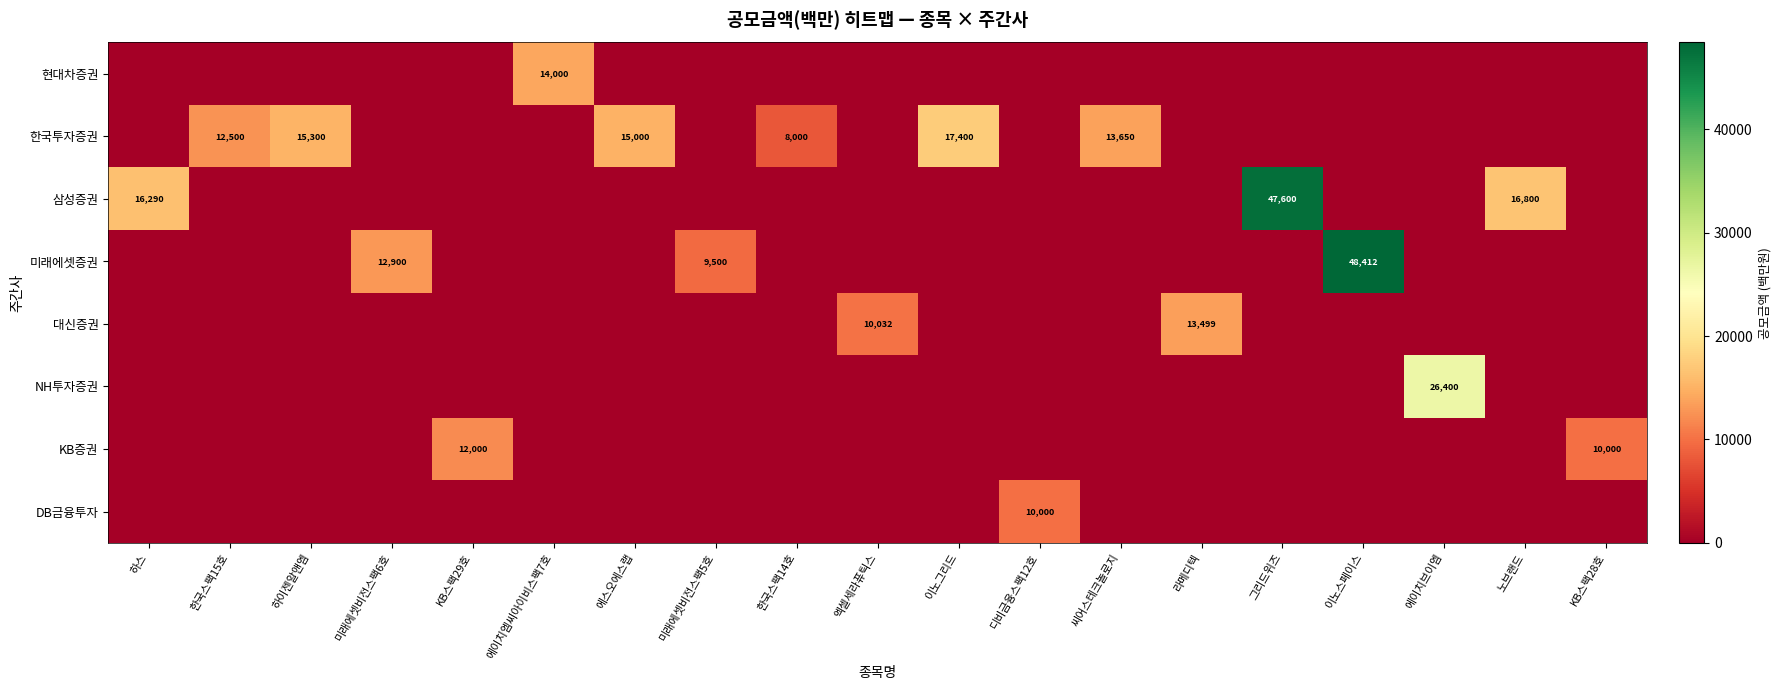

The value of row_0 at 하스 is 0. True or false?

True